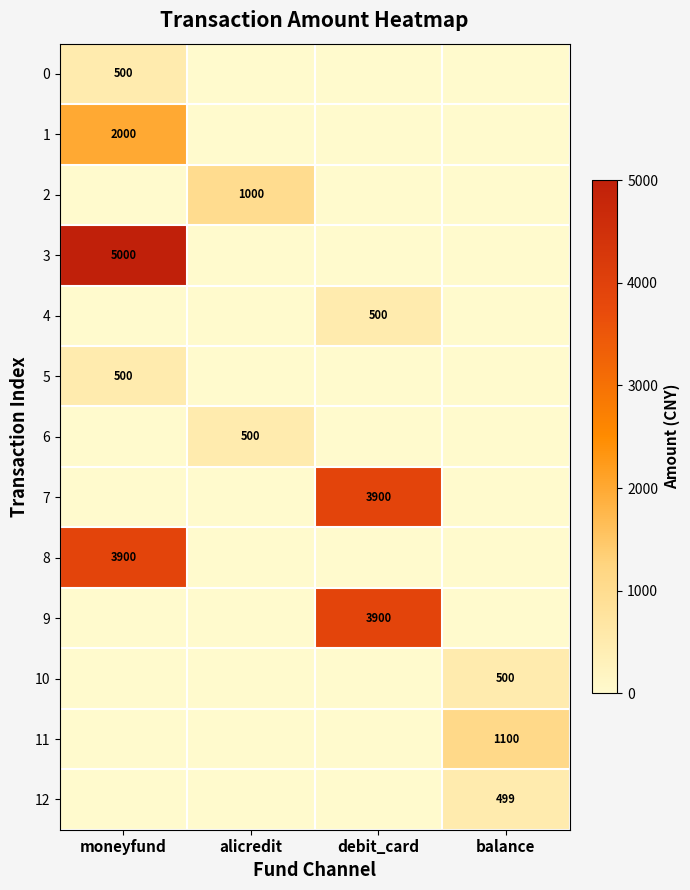

Is it true that 7 equals 3900 at debit_card?

True